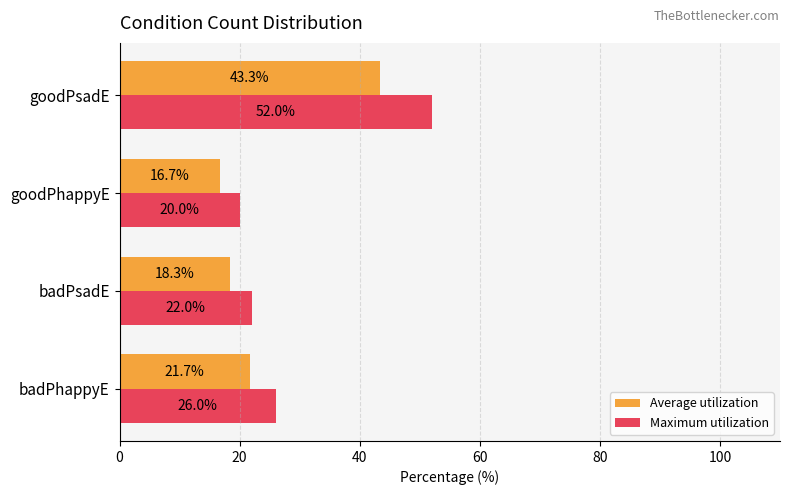

What is the sum of the Maximum utilization values at goodPhappyE and badPhappyE?

46.0